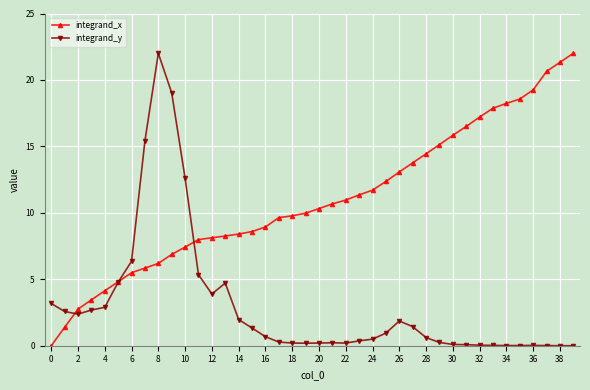

Rank the series by their average value, from highest to lowest.

integrand_x, integrand_y